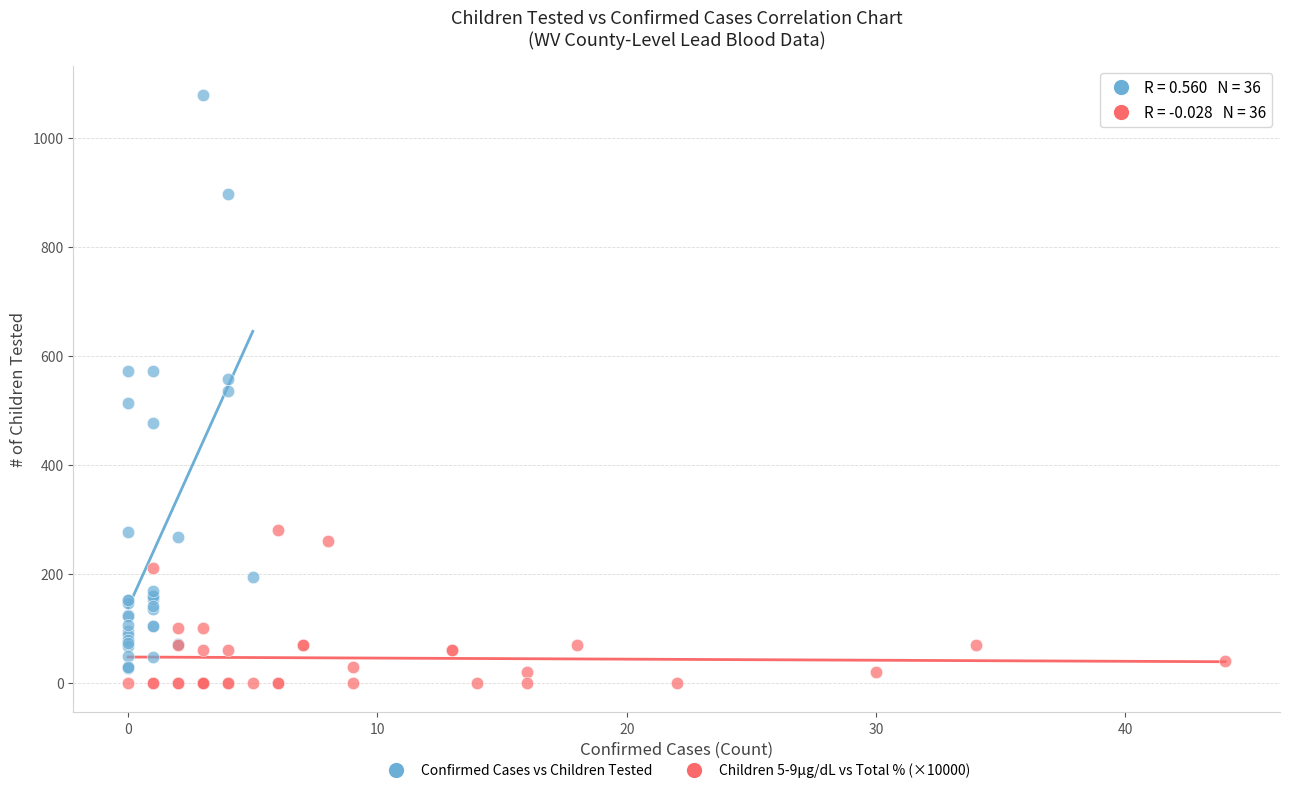

Which series has the widest spread of Y values?

Confirmed Cases vs Children Tested